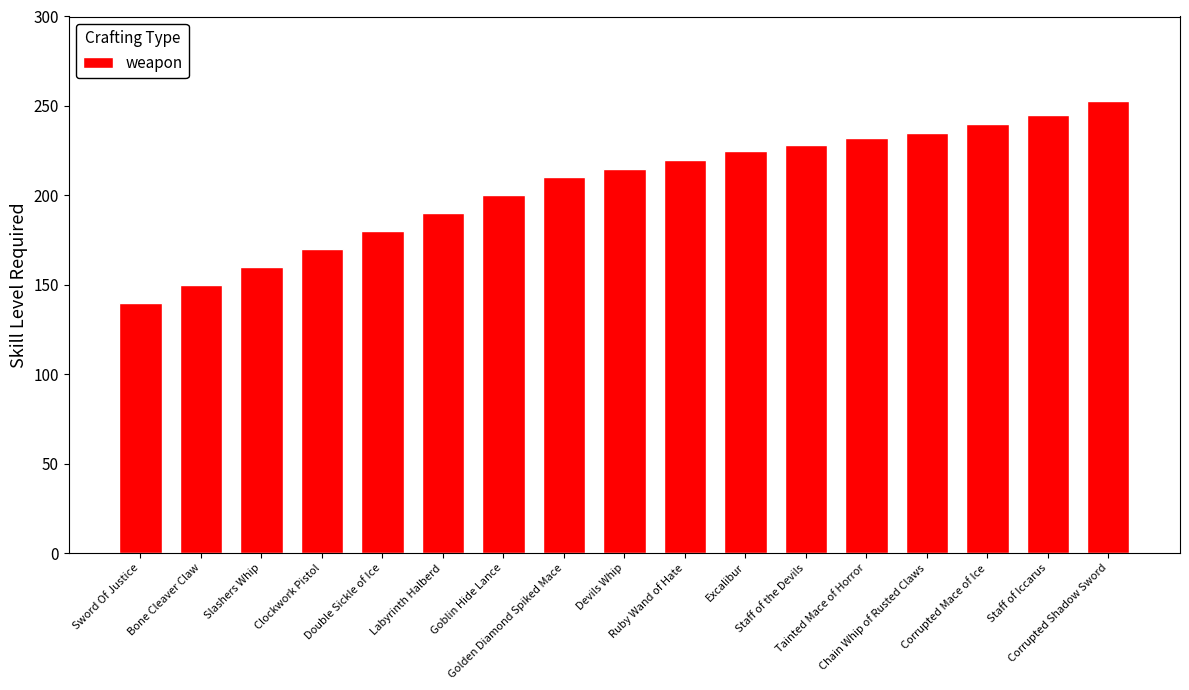

Are the bars grouped side by side (vs. stacked)?

No